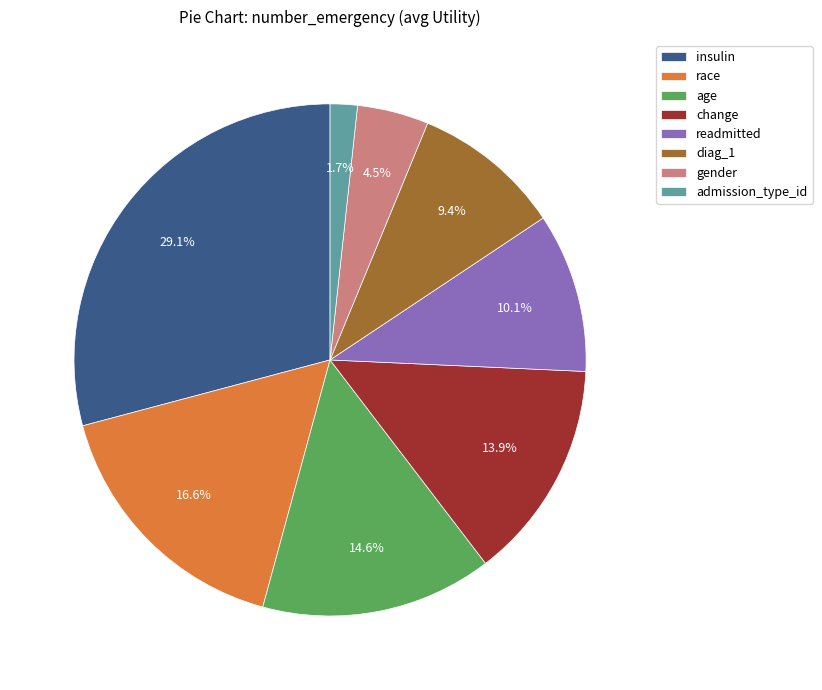

Which category has the biggest portion of the pie?

insulin